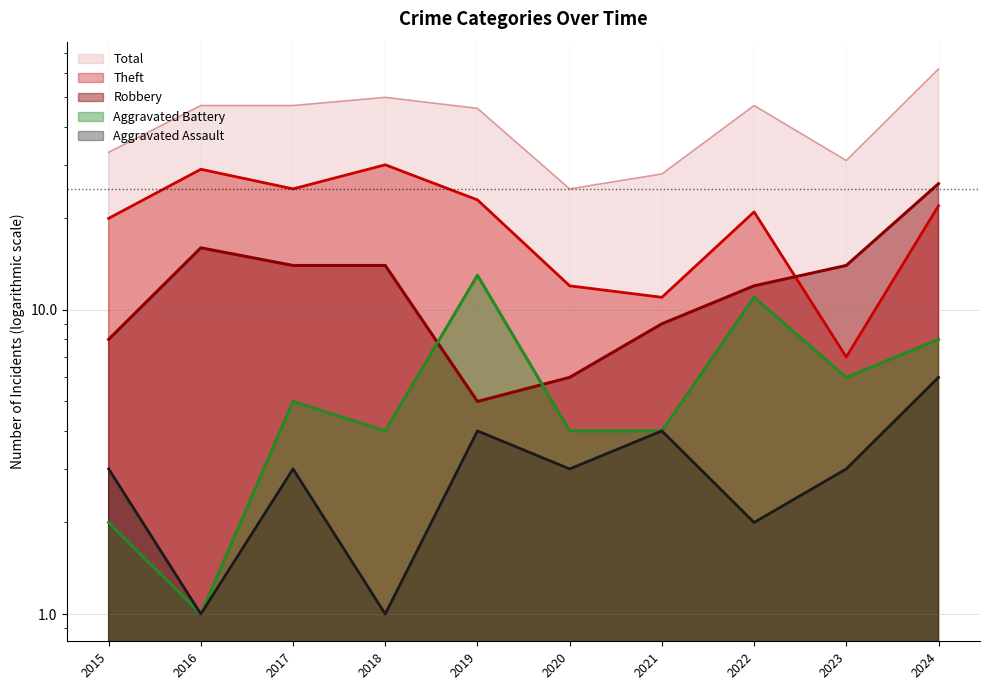

How many interior local peaks does the Aggravated Battery series have?

3